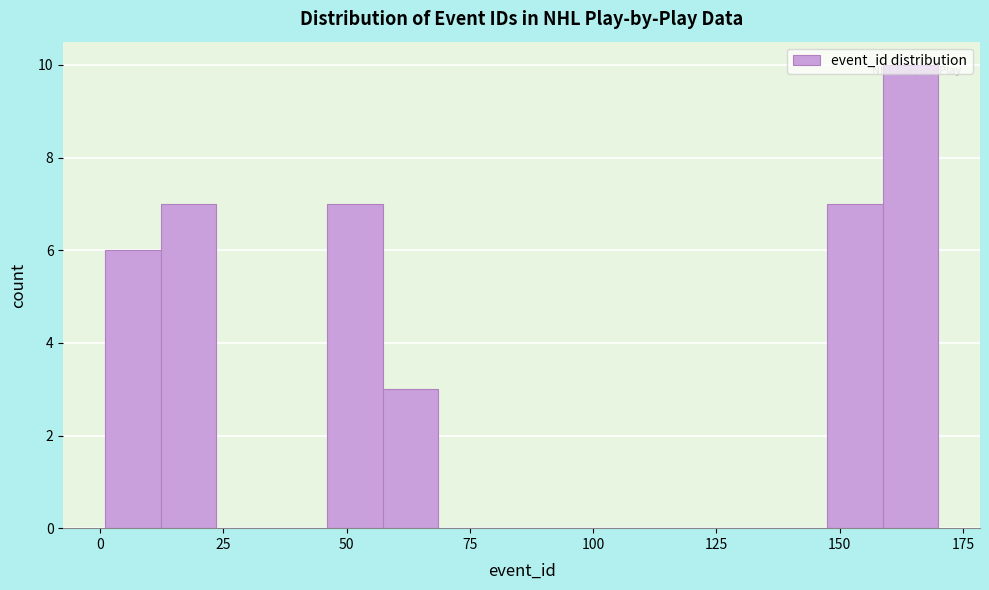

Read against the x-axis, roughly where is the centre of the tallest bar?

165